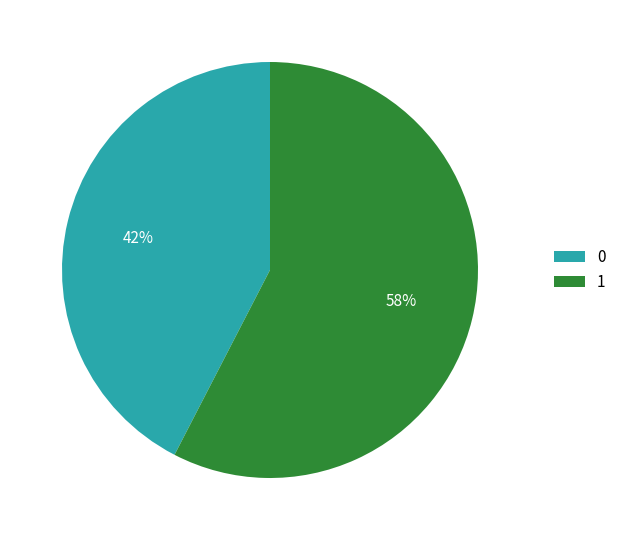

Count the number of slices in the pie.

2